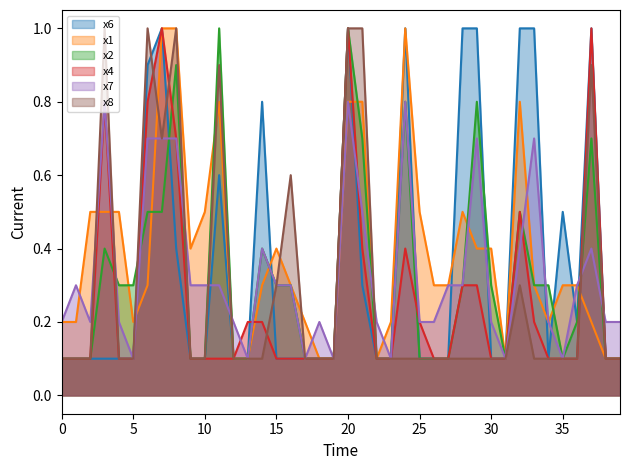

What are all the series names shown in the legend?

x6, x1, x2, x4, x7, x8